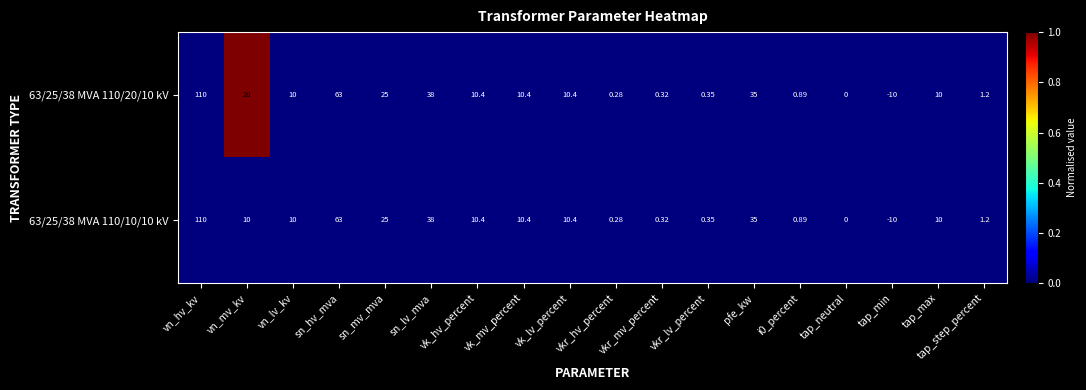

At which label does 63/25/38 MVA 110/10/10 kV first exceed 10?

vn_hv_kv